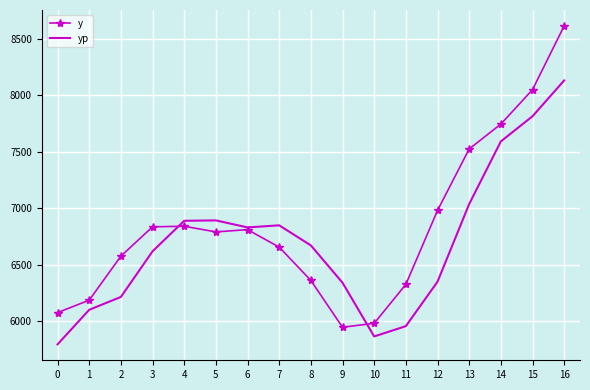

Where does the yp series first go above 6670?

4